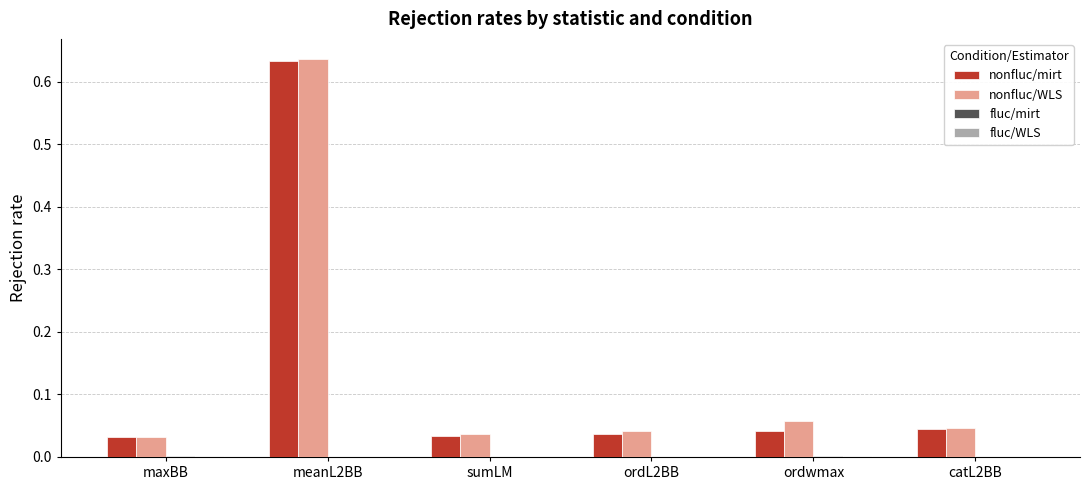

Which label corresponds to the largest value in the chart?

meanL2BB